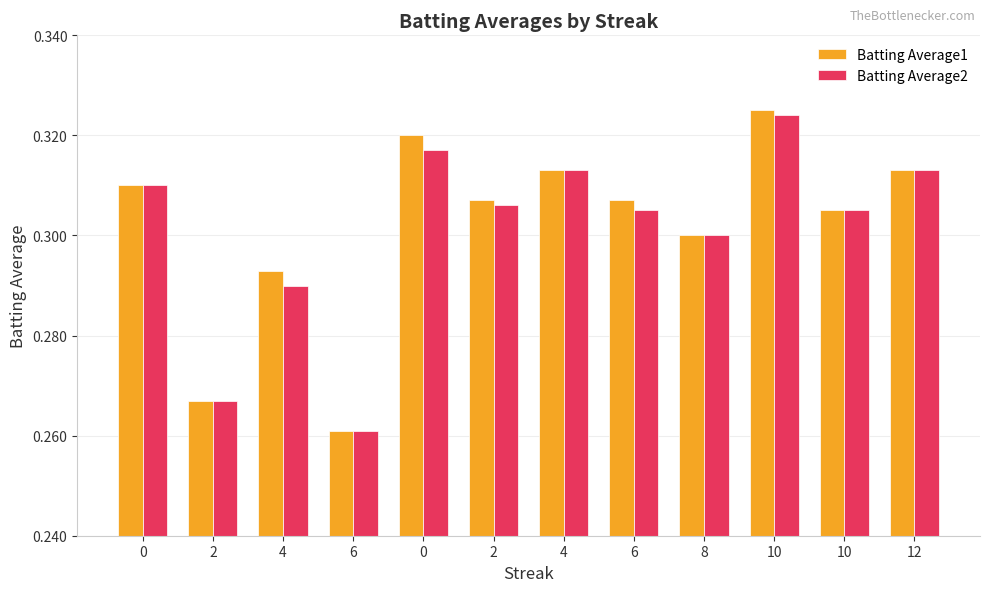

Which has a higher value, 6 or 10?

10